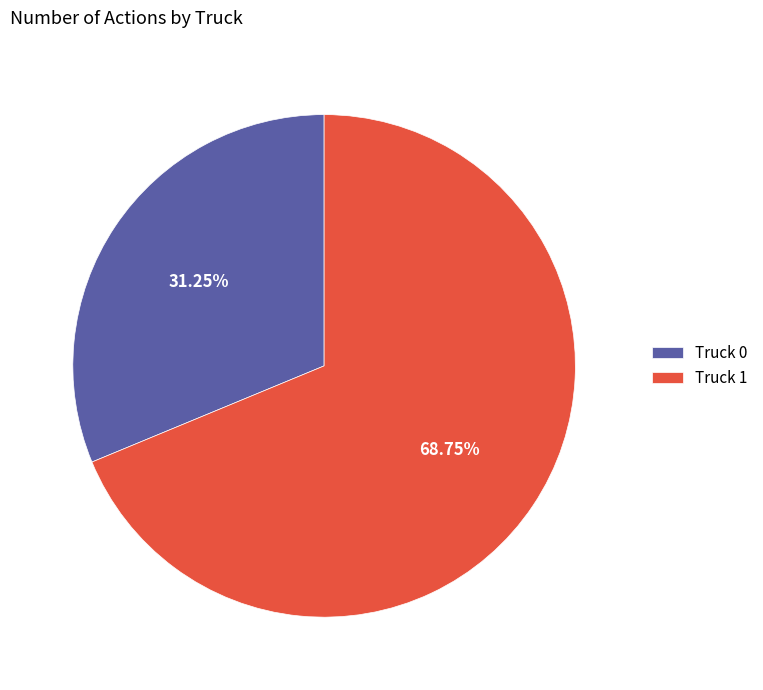

Which slice is the smallest?

Truck 0